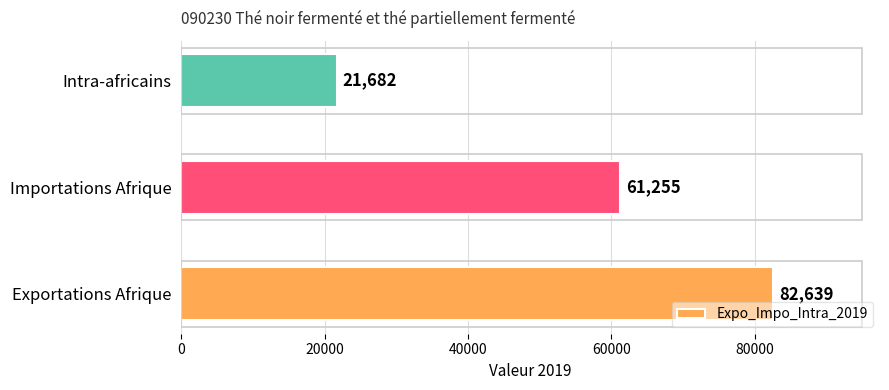

Reading bottom to top, what are all the values shown in this chart?

Exportations Afrique=82639	Importations Afrique=61255	Intra-africains=21682